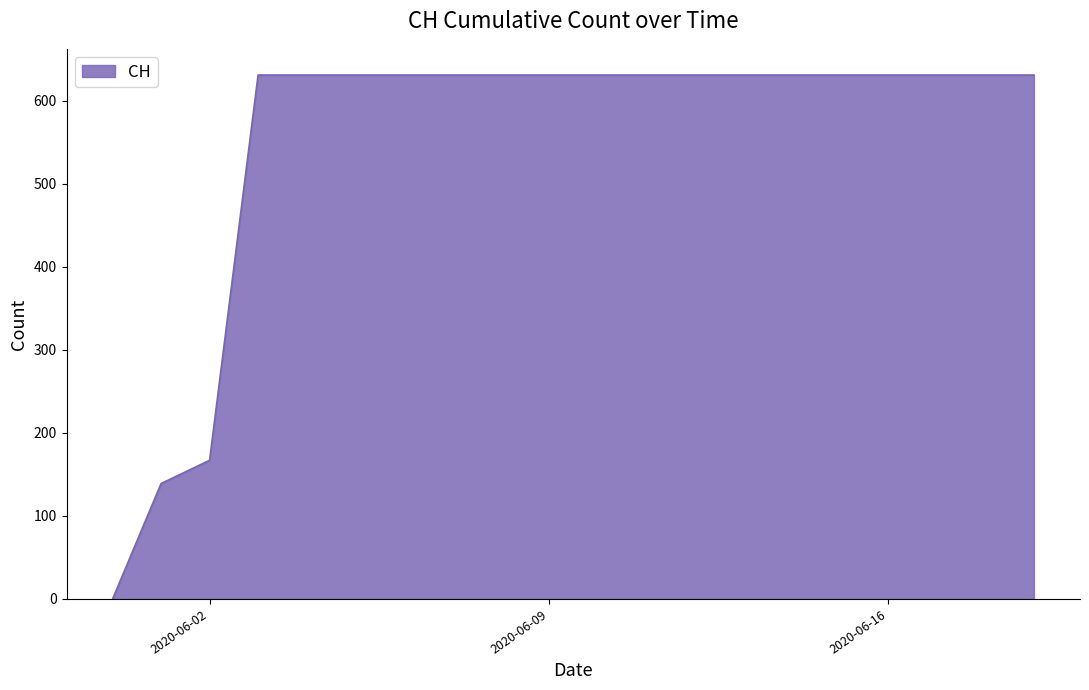

Reading right to left, what are all the values shown in this chart?

631	631	631	631	631	631	631	631	631	631	631	631	631	631	631	631	631	167	139	0